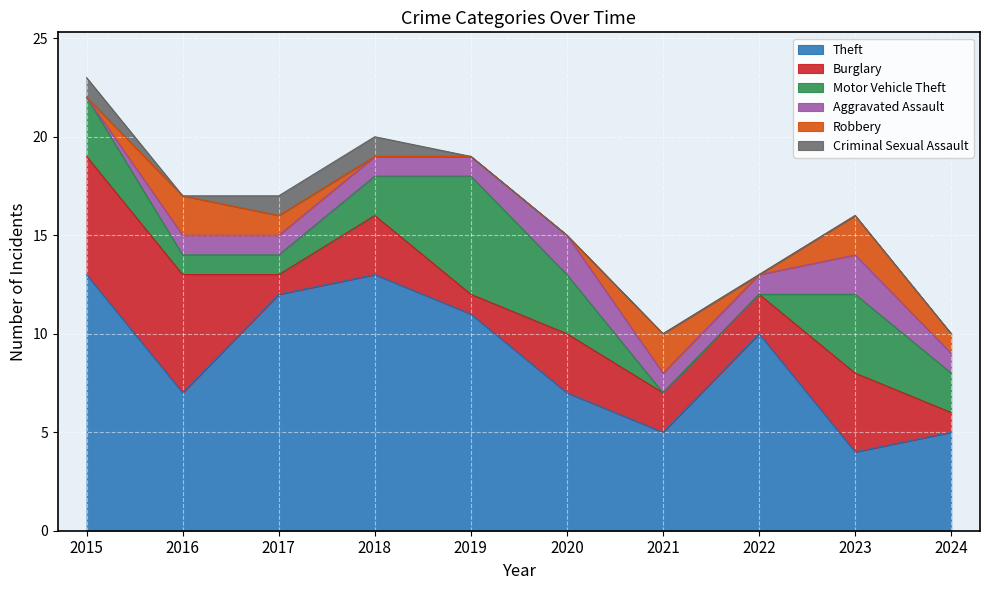

The Motor Vehicle Theft series shows 4 at 2019. True or false?

False